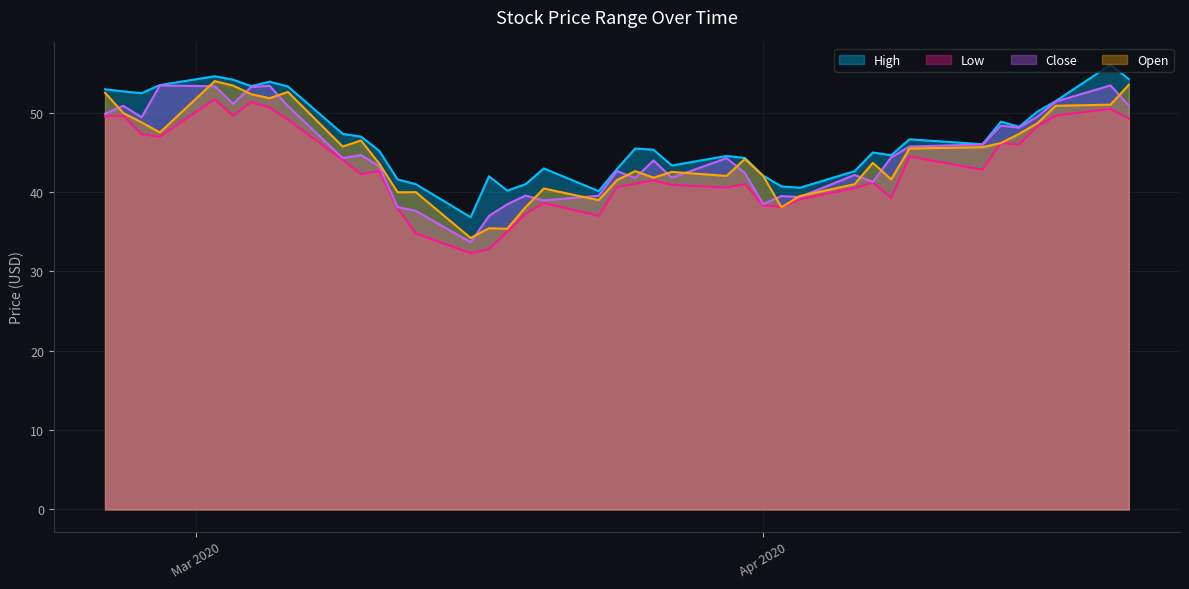

What is the maximum value for Low?

51.7